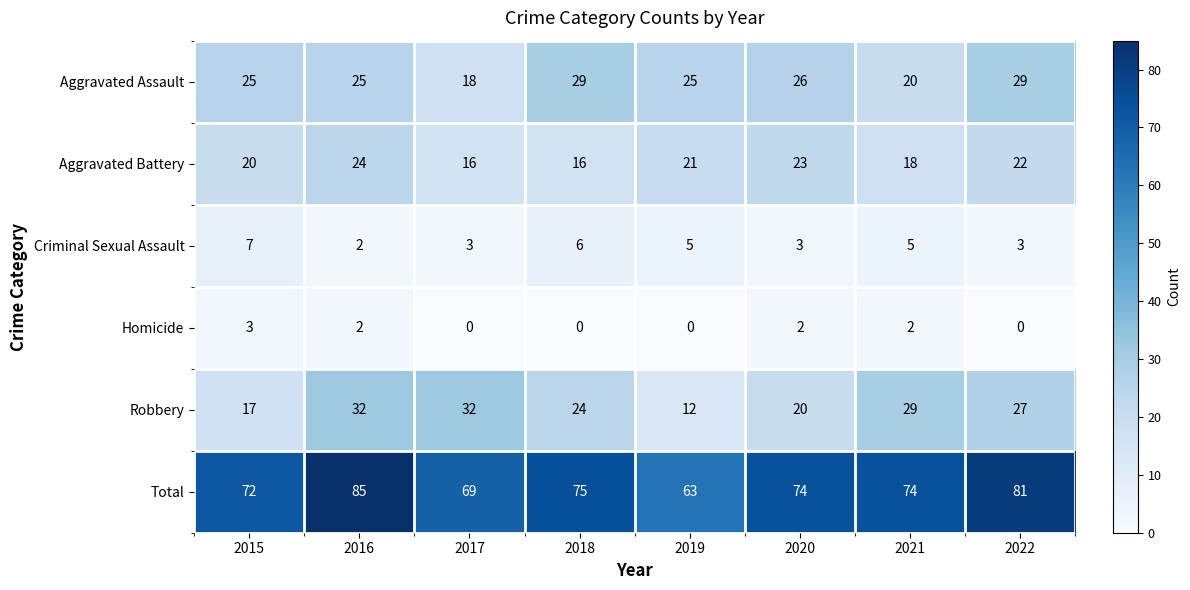

What is the average value of the Aggravated Battery series?

20